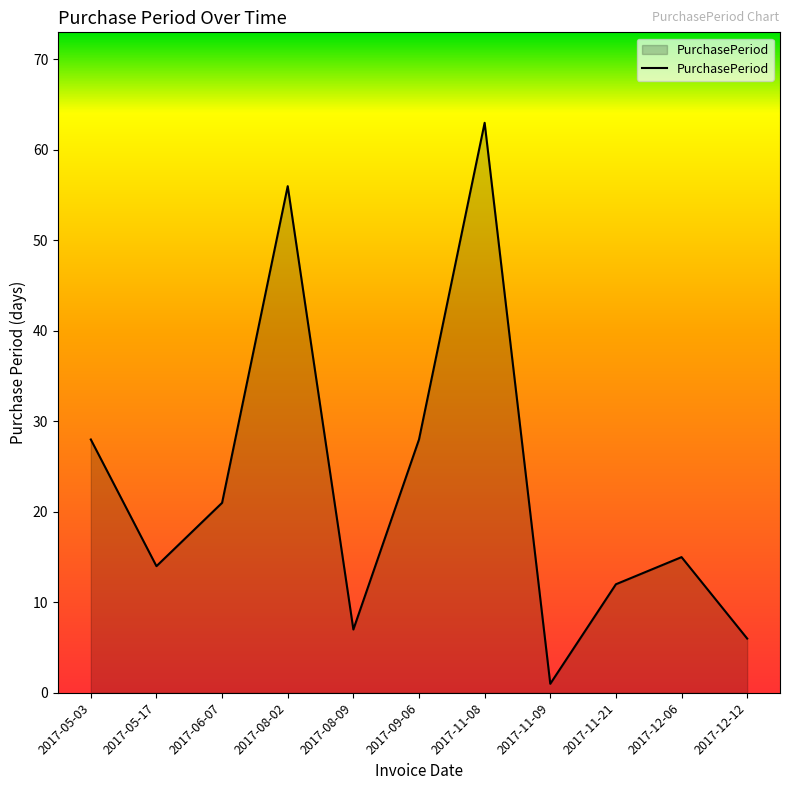

The chart shows a value of 8 at 2017-12-06. True or false?

False